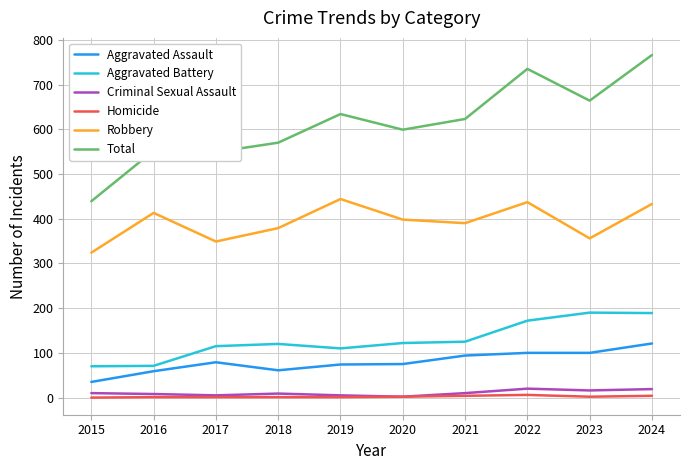

What is the sum of all Homicide values?

22